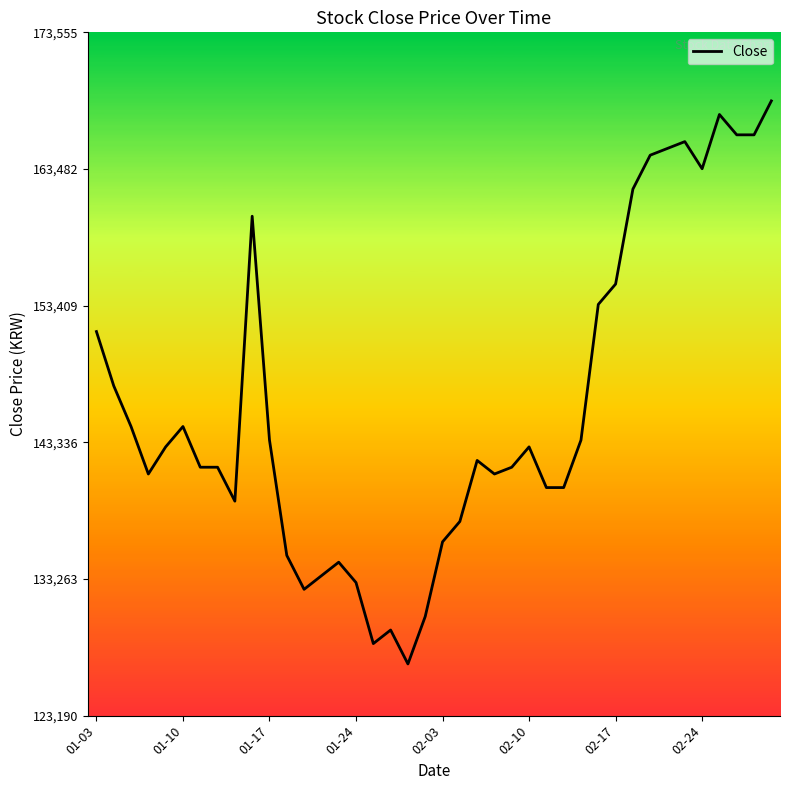

What is the difference between the maximum and minimum values?

41500